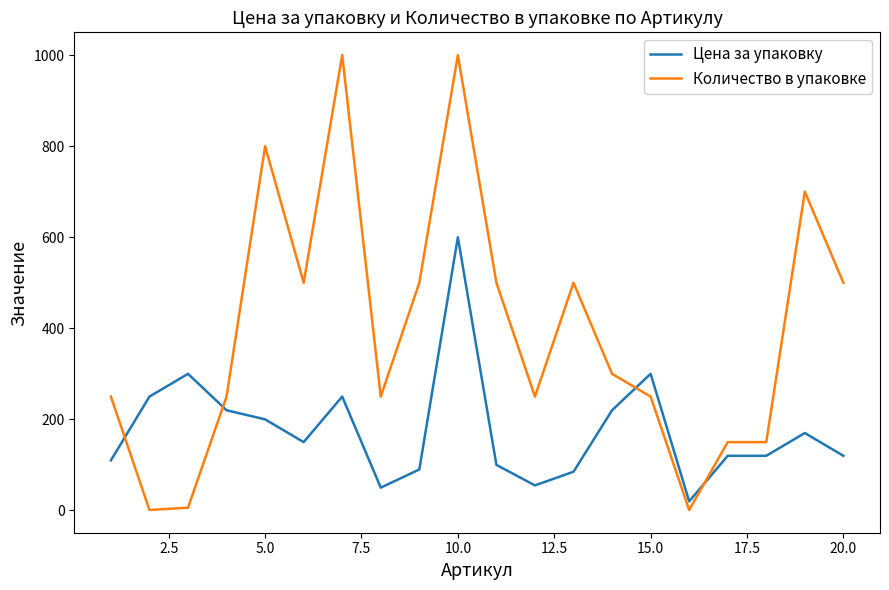

Which series has the largest total across all categories?

Количество в упаковке